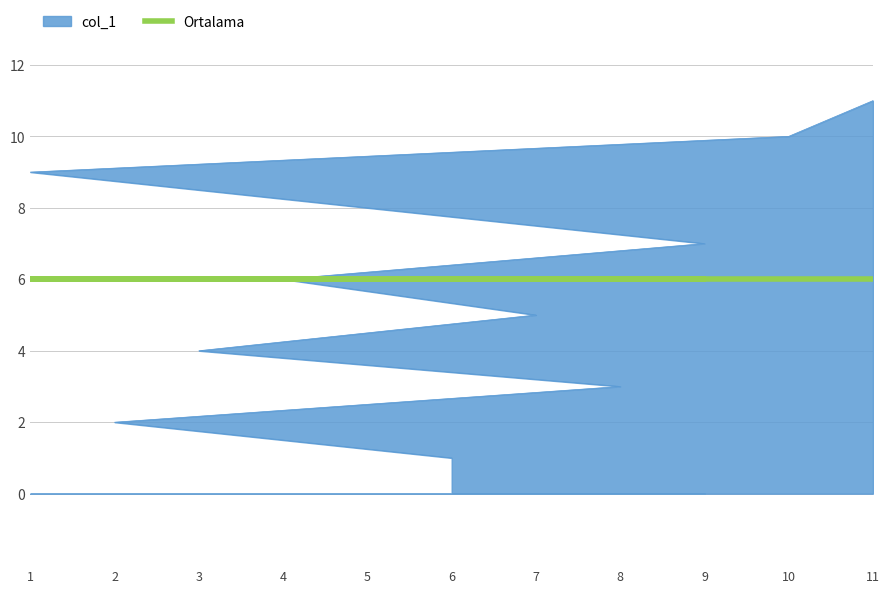

What is the smallest value displayed?

1